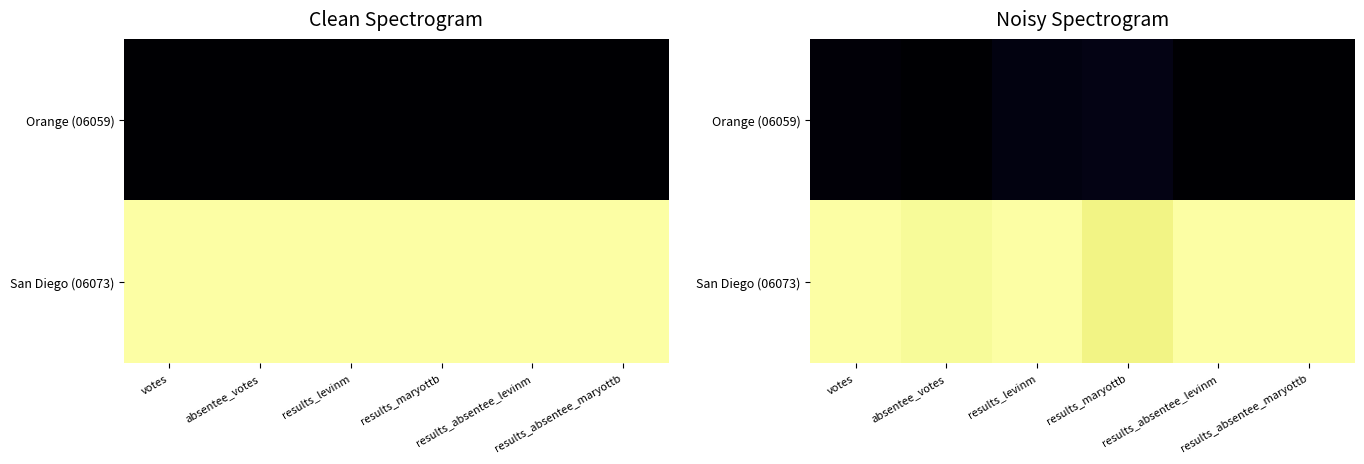

The value of San Diego (06073) at results_levinm is 1.0. True or false?

True